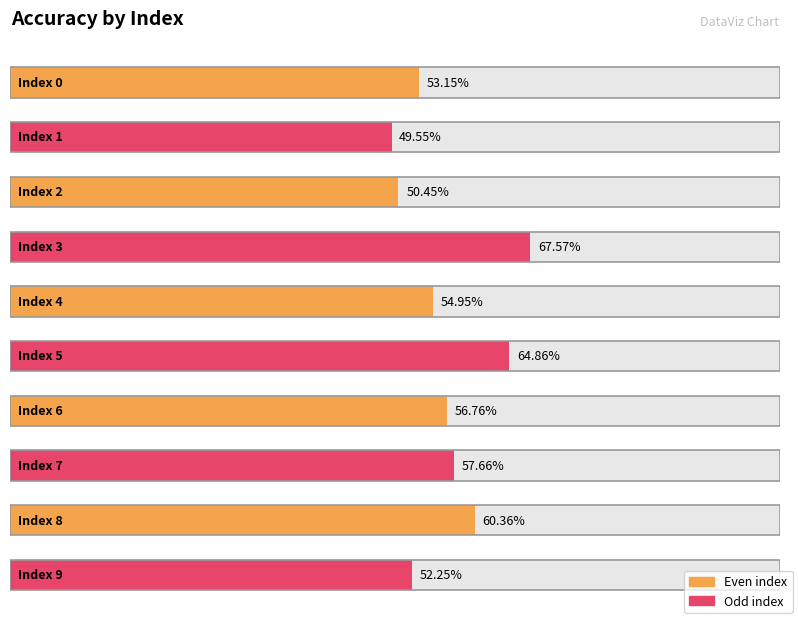

Rank the categories by value from lowest to highest.

1, 2, 9, 0, 4, 6, 7, 8, 5, 3